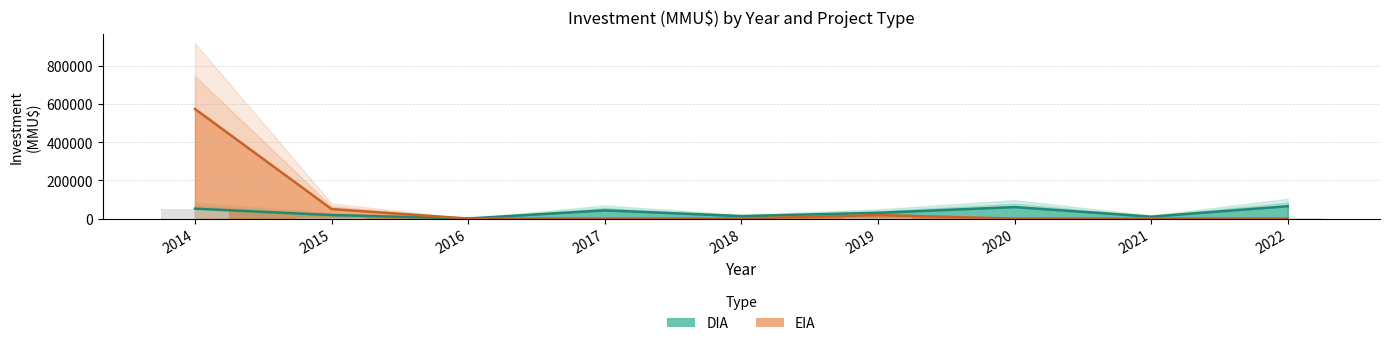

Is the value of EIA at 2017 greater than the value of DIA at 2014?

No